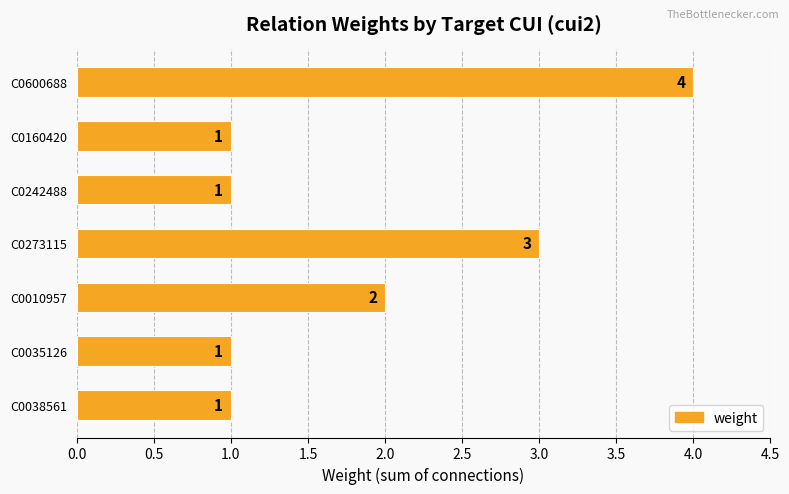

What is the ratio of the value at C0038561 to the value at C0242488?

1.0